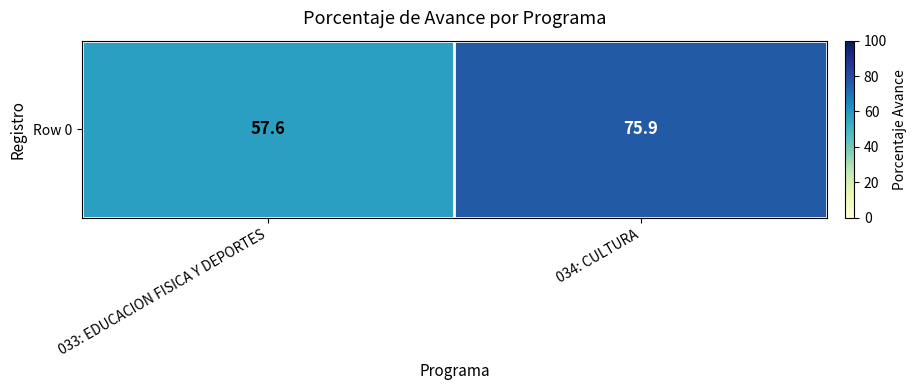

List the labels in order of value, largest first.

034: CULTURA, 033: EDUCACION FISICA Y DEPORTES